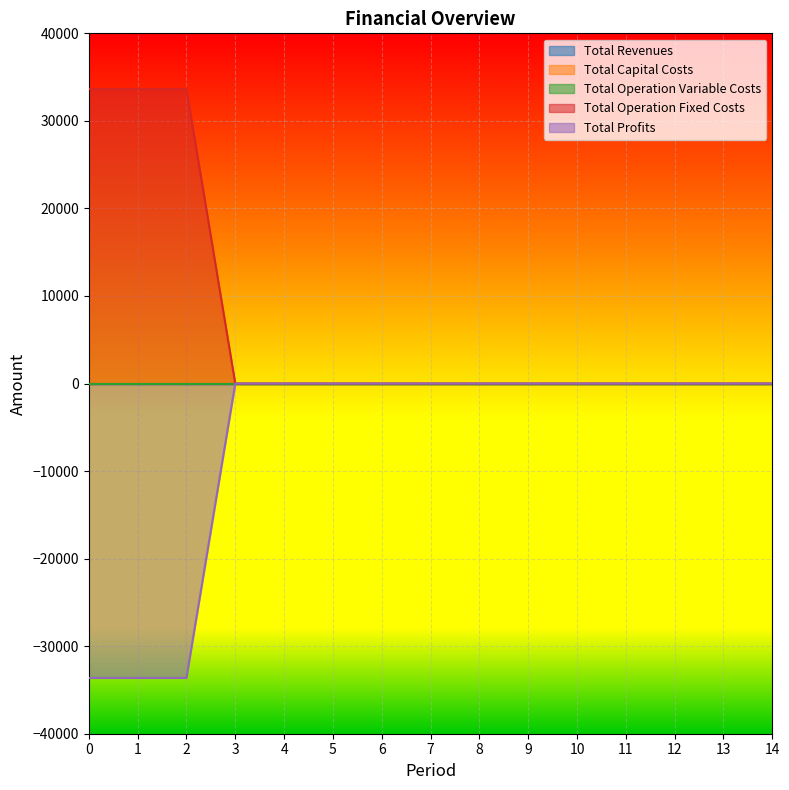

True or false: Total Operation Fixed Costs and Total Capital Costs cross at least once.

False